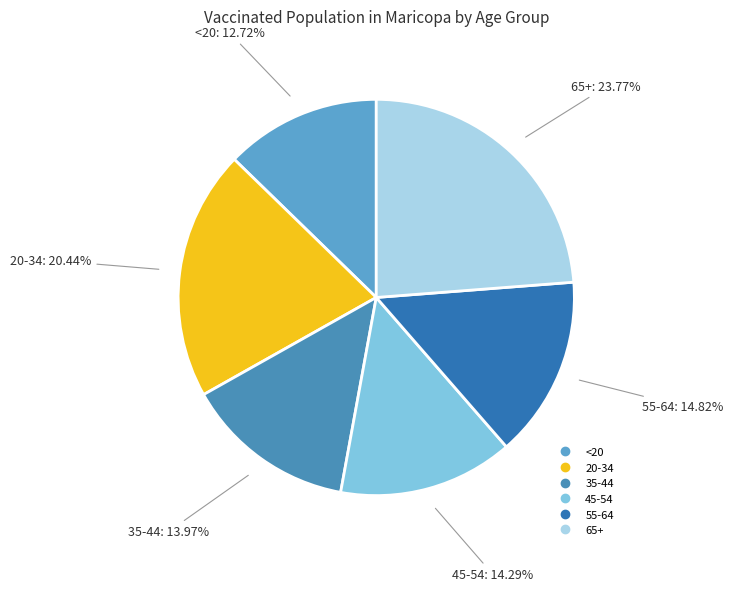

Is 20-34 the majority of the pie?

No